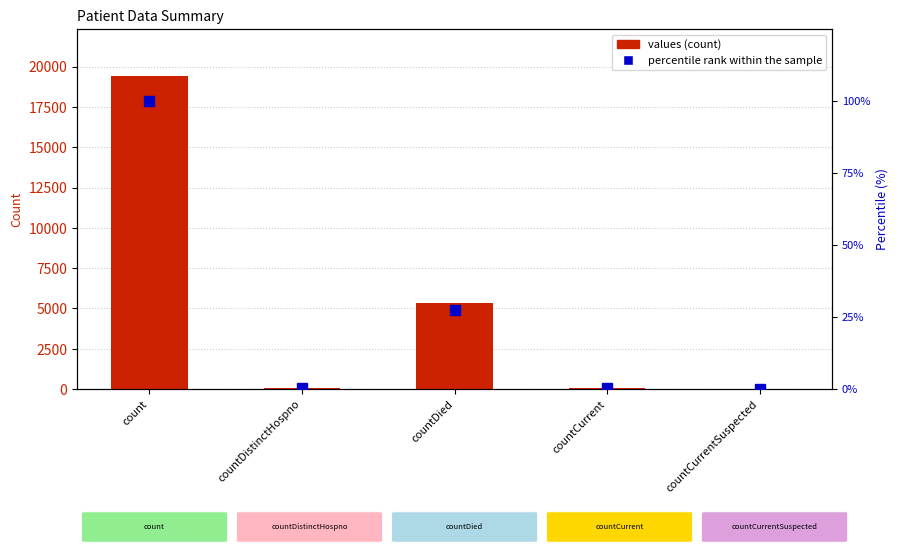

What are all the series names shown in the legend?

values, percentile rank within the sample